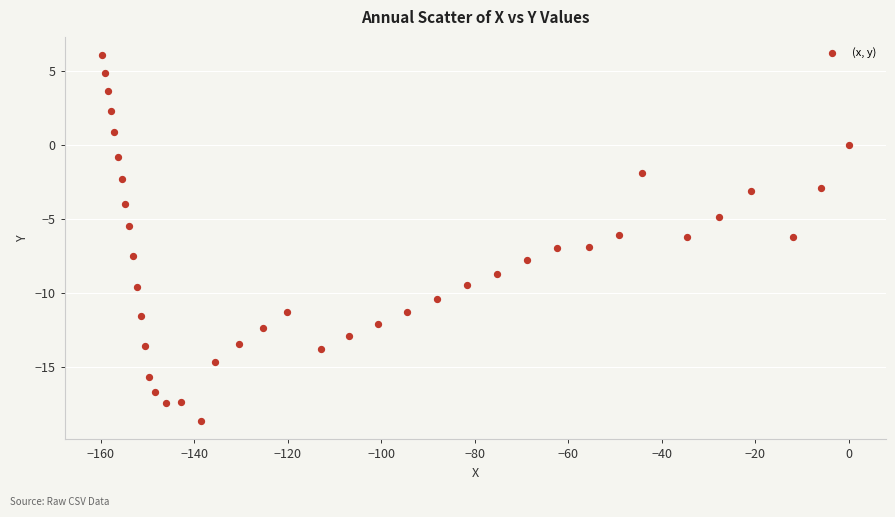

What is the range of Y values (max minus min)?

24.8